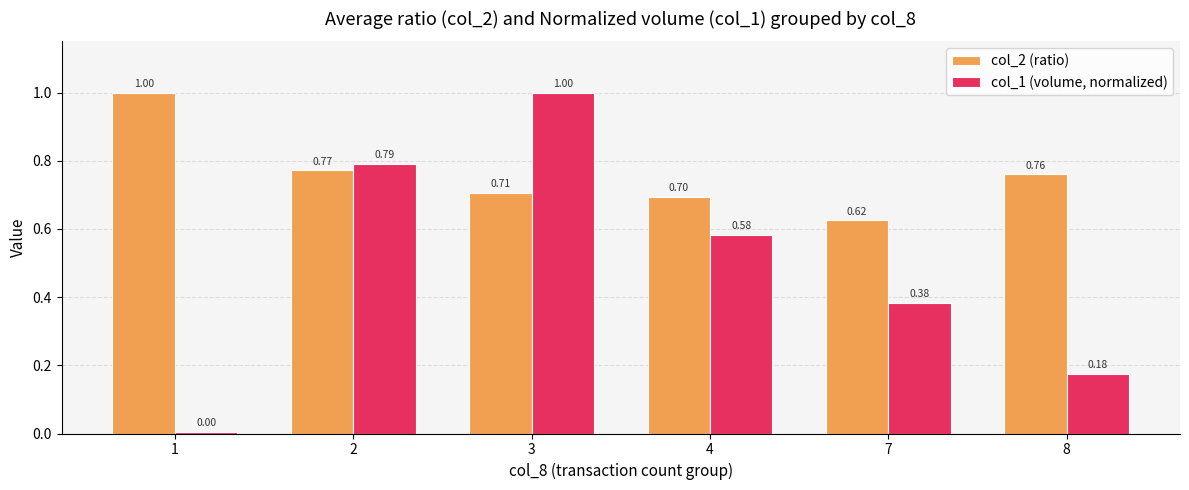

What is the highest value of the col_1 (volume, normalized) series?

1.0